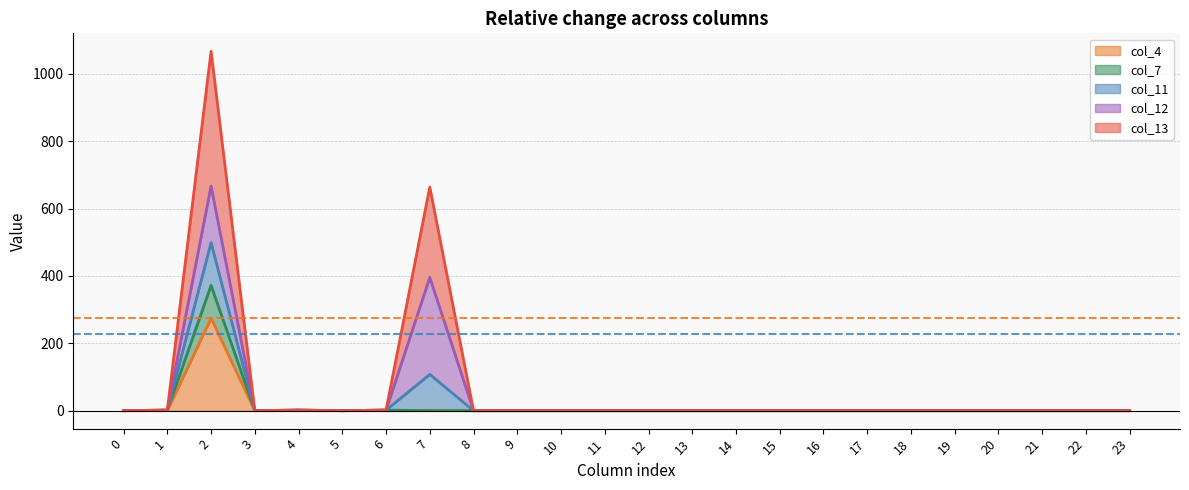

Between 6 and 11, which is larger?

6